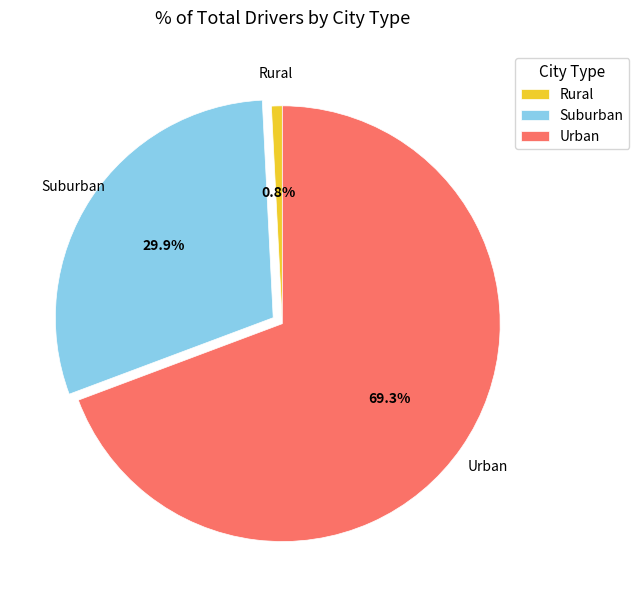

Is there any slice that represents more than half of the pie?

Yes